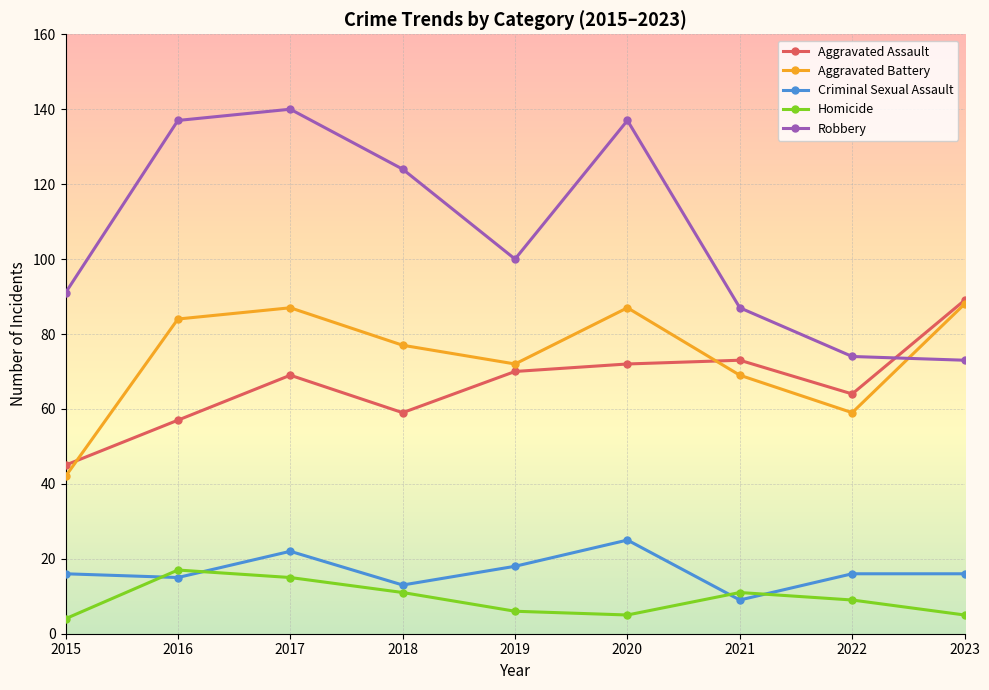

What is the sum of the Robbery values at 2018 and 2019?

224